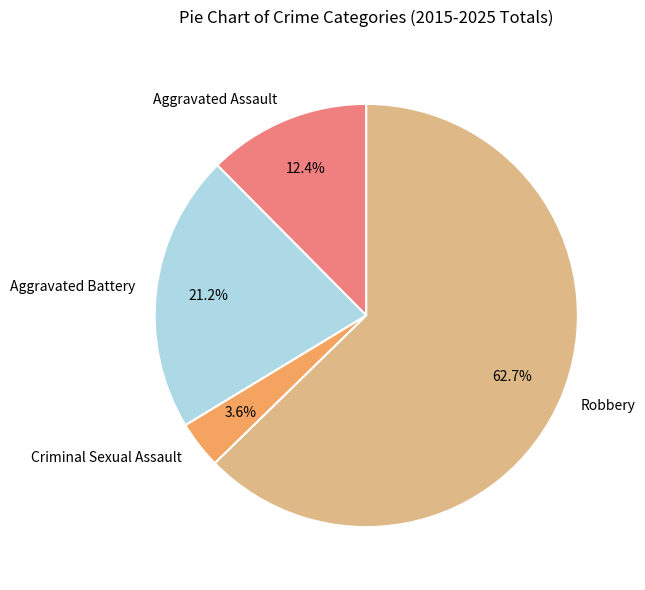

To the nearest percent, what is the average slice percentage?

25%